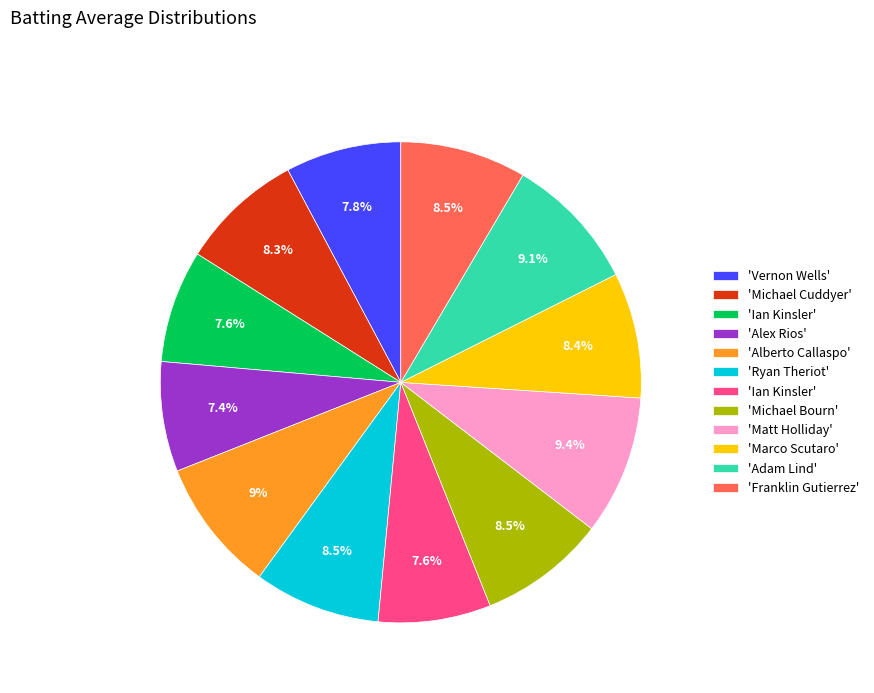

Is there any slice that represents more than half of the pie?

No